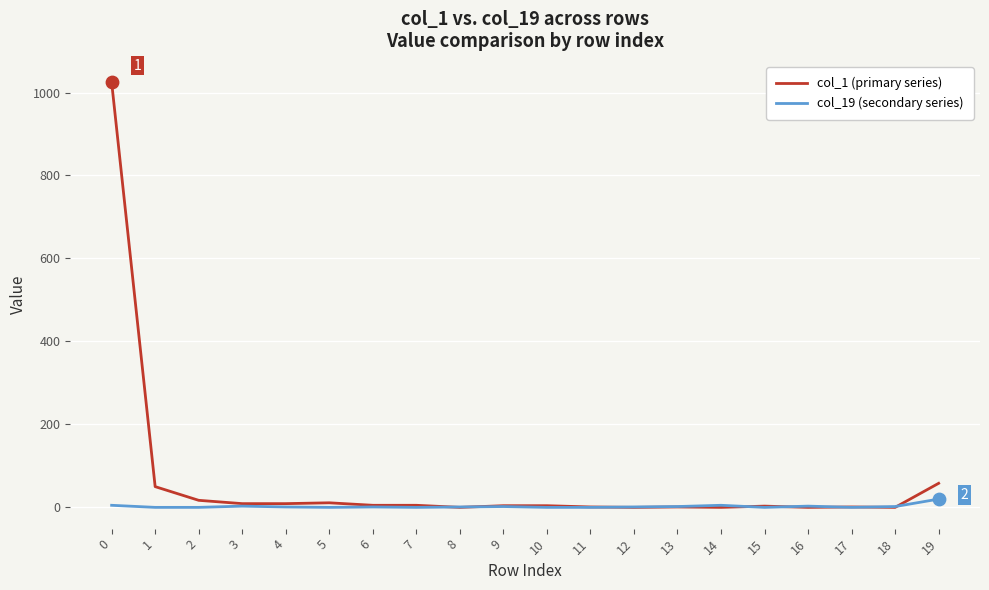

At 1, list the series in order from largest to smallest.

col_1 (primary series), col_19 (secondary series)